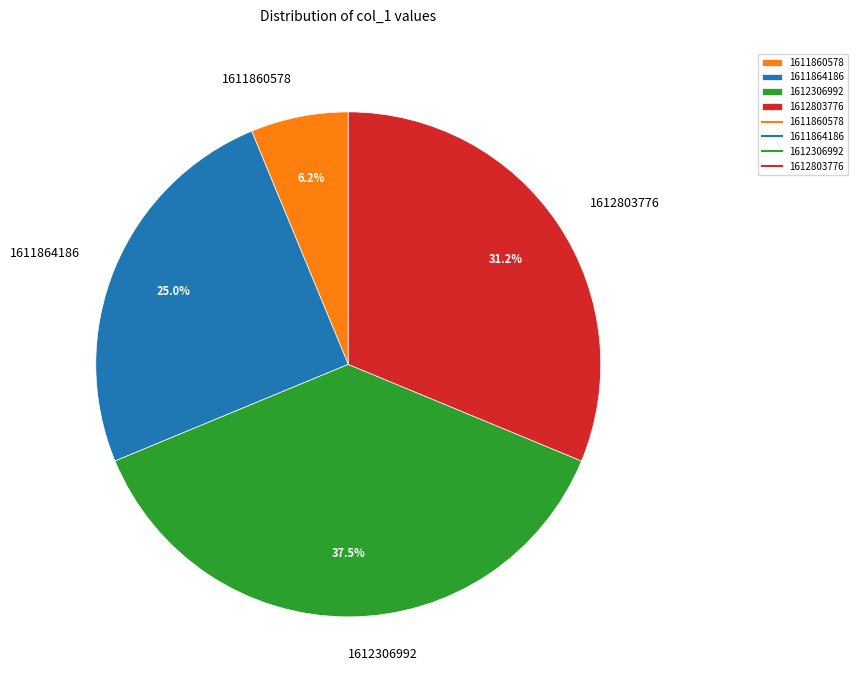

Is there a majority slice in this chart?

No